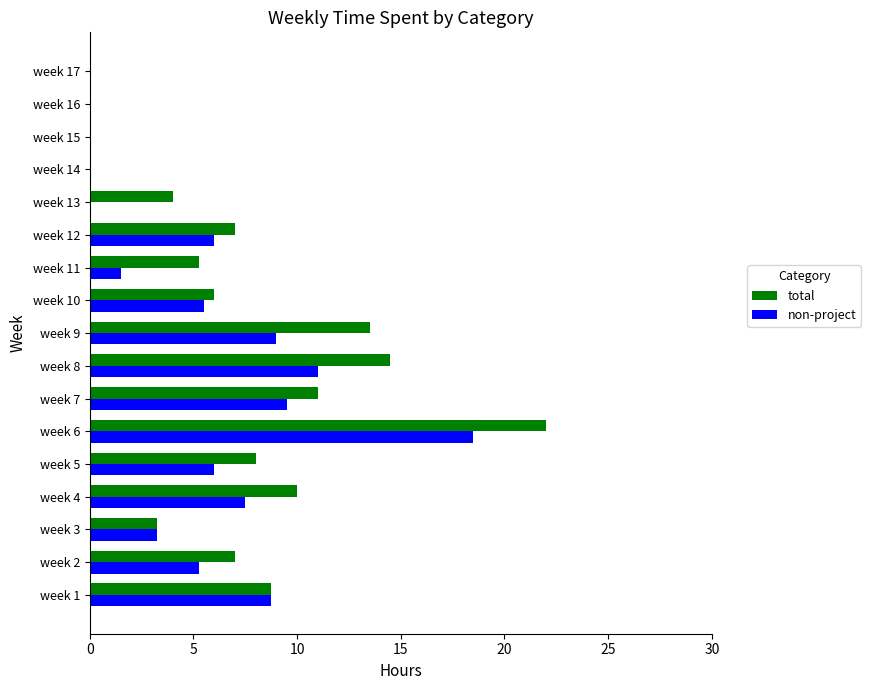

Which category has the highest value across all series?

week 6